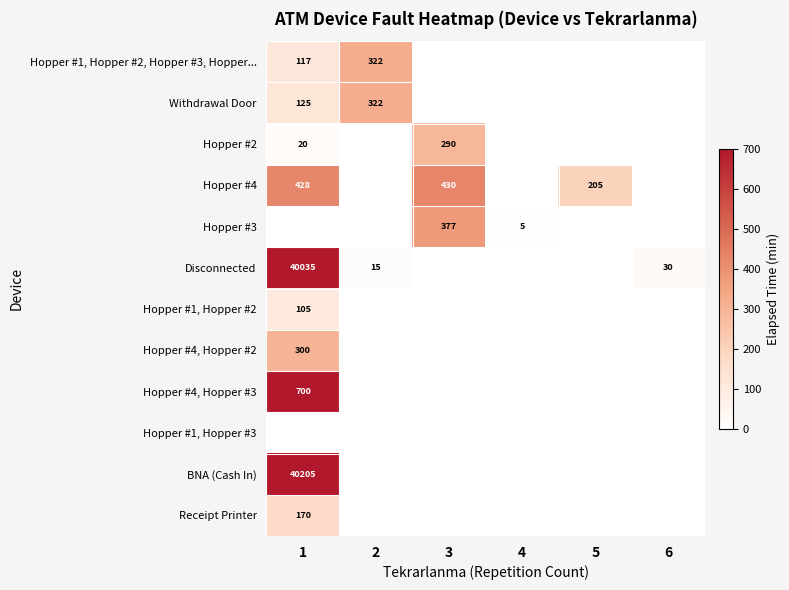

The Hopper #4, Hopper #2 series shows 183 at 1. True or false?

False